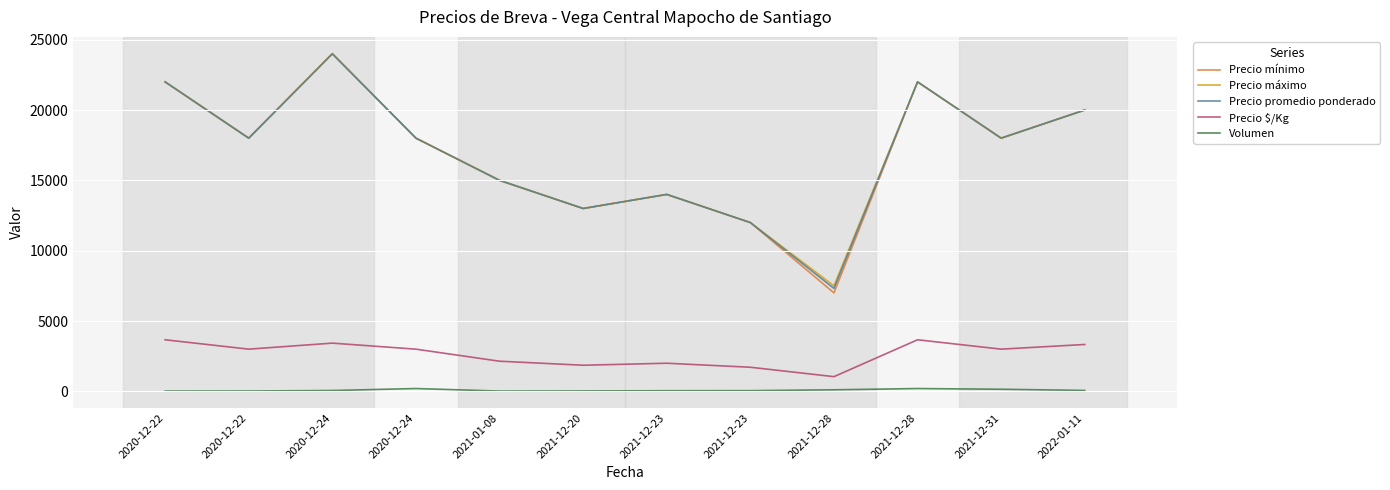

At which category does Precio $/Kg reach its first local peak?

2020-12-24